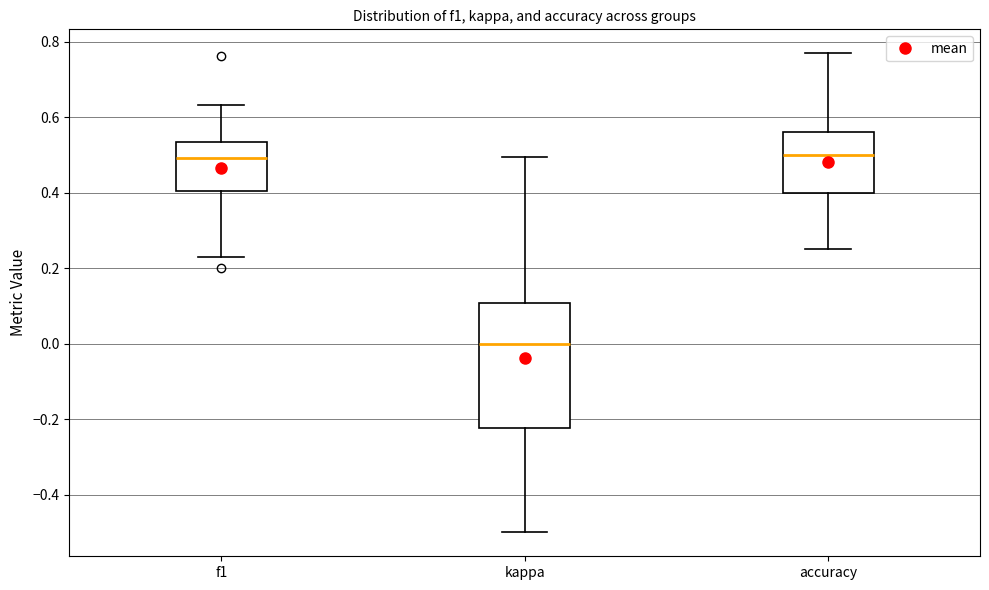

Where does the upper whisker of the box for f1 end on the y-axis? The values are not printed on the chart, so give them approximately, as read against the axis.

0.64